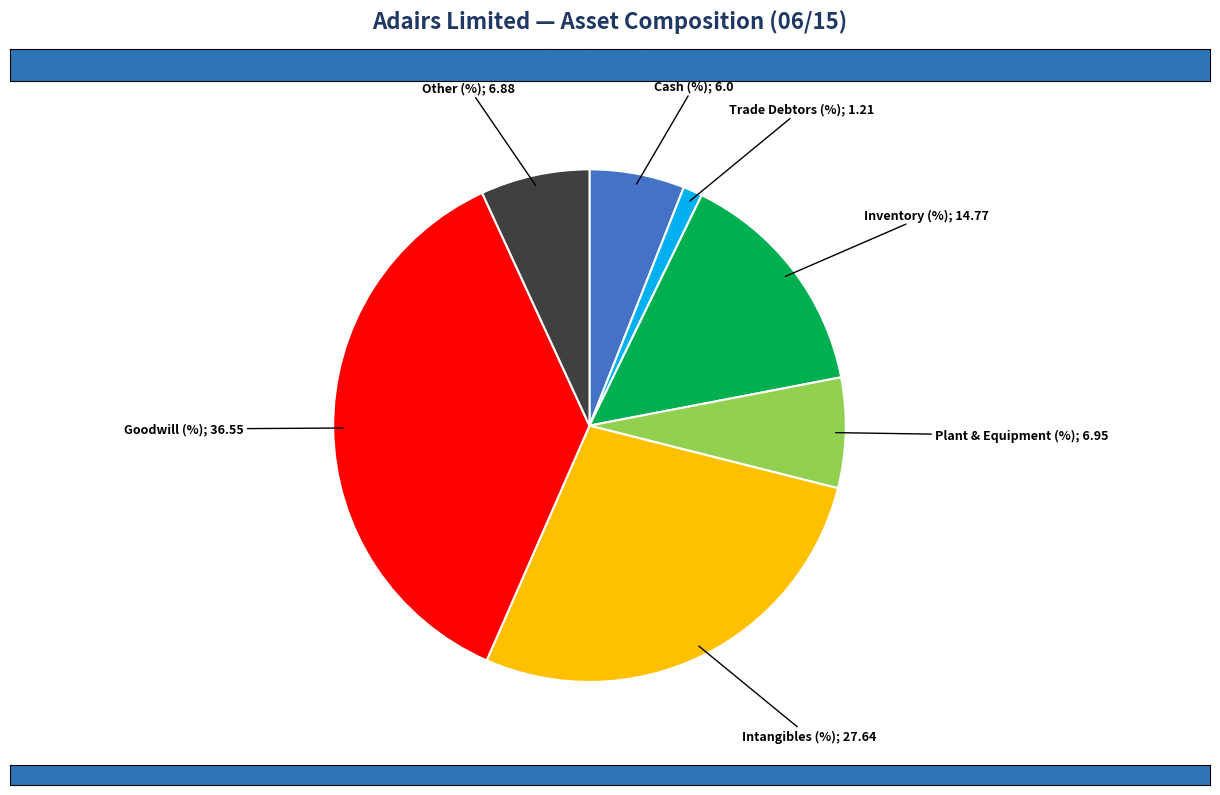

Is there any slice that represents more than half of the pie?

No